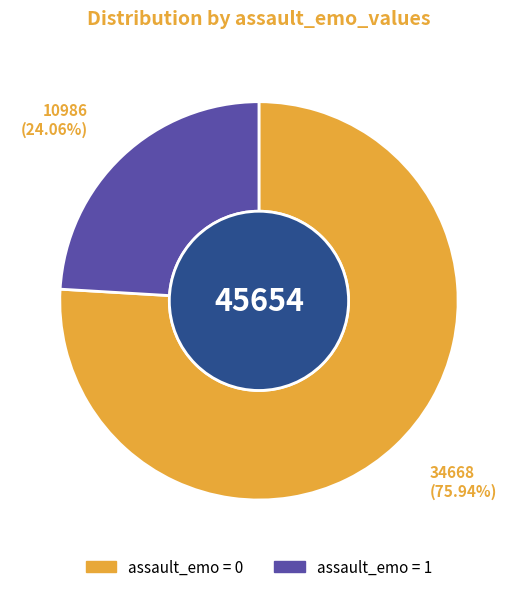

Is there a majority slice in this chart?

Yes